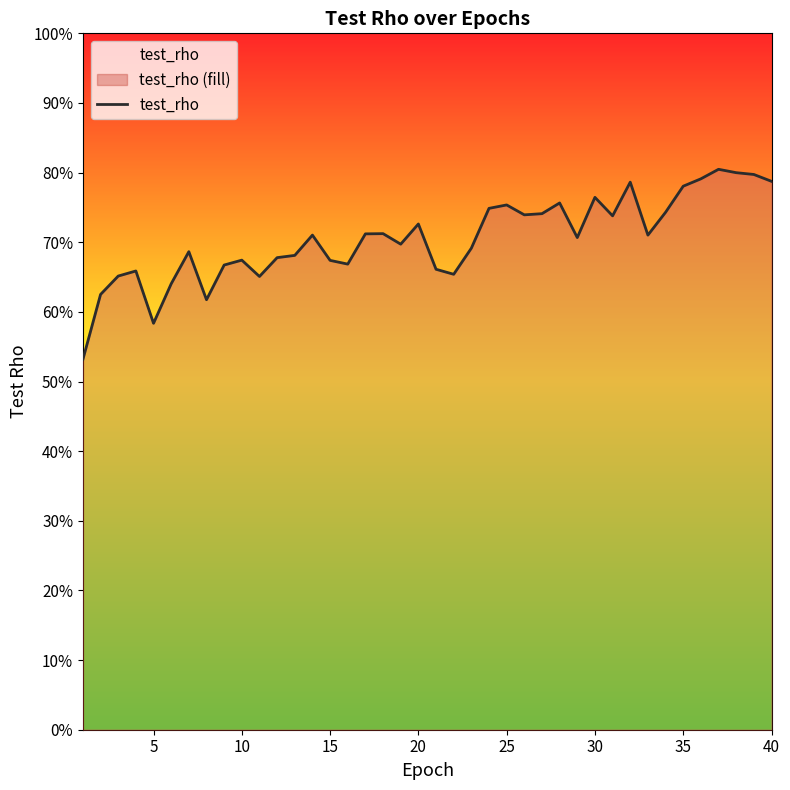

What is the sum of all values?

28.2